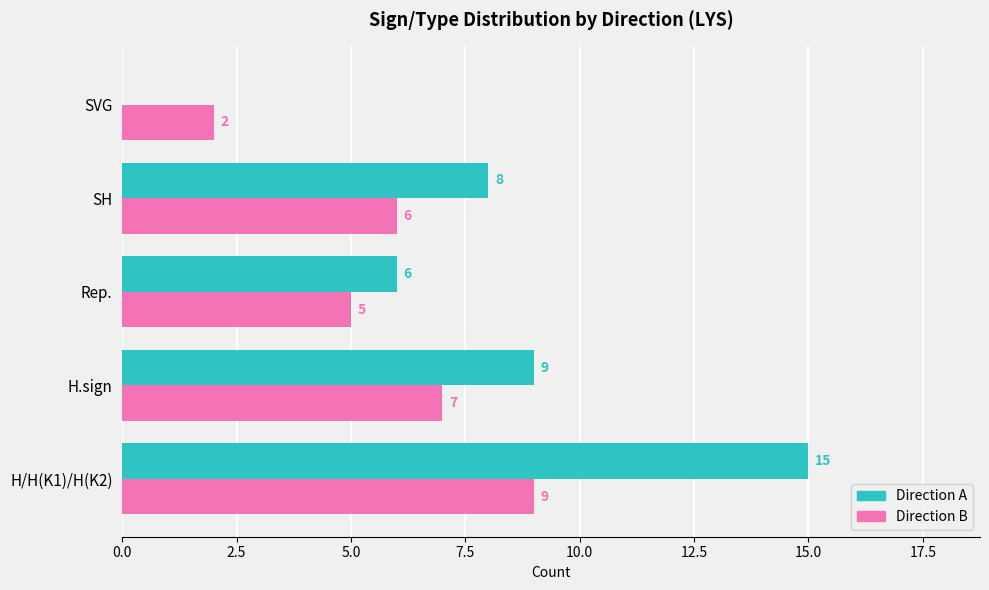

The value of Direction A at SH is 8. True or false?

True